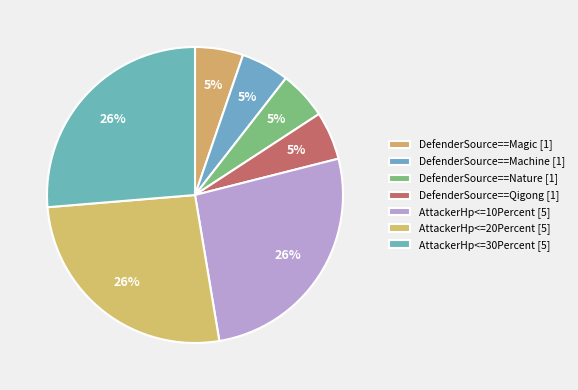

How many slices are in this pie chart?

7